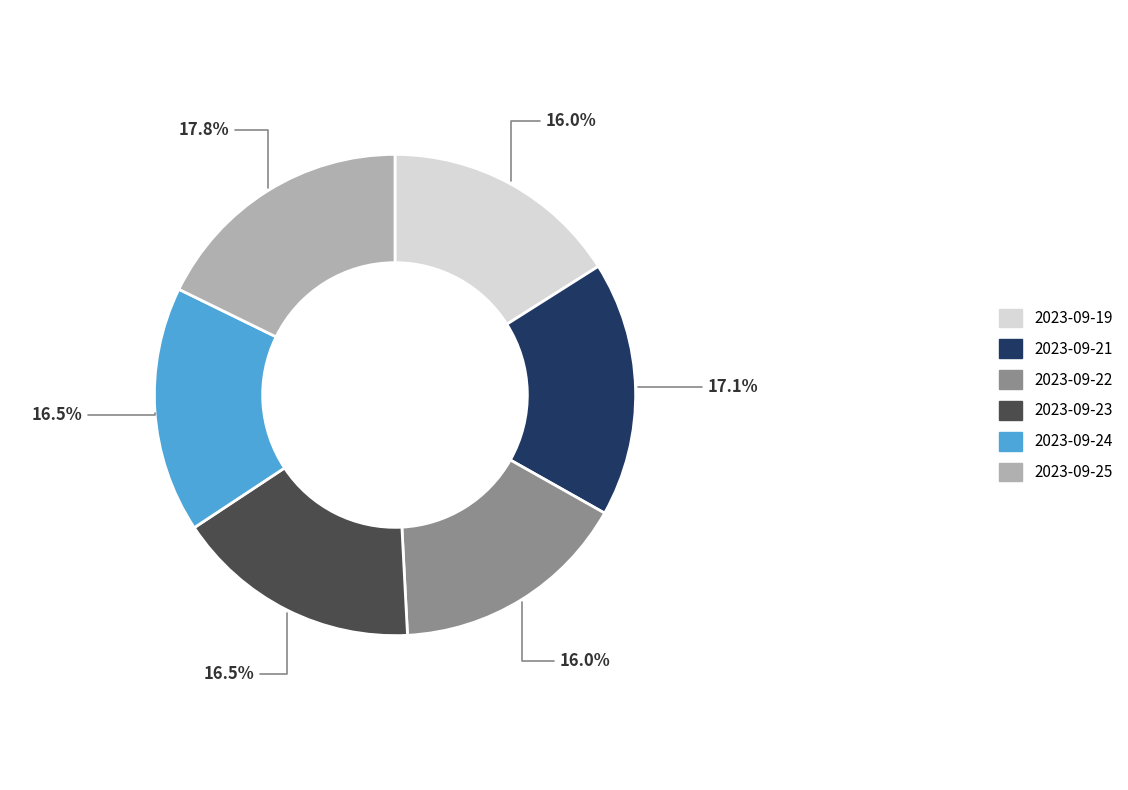

Does 2023-09-24 represent more than half of the total?

No